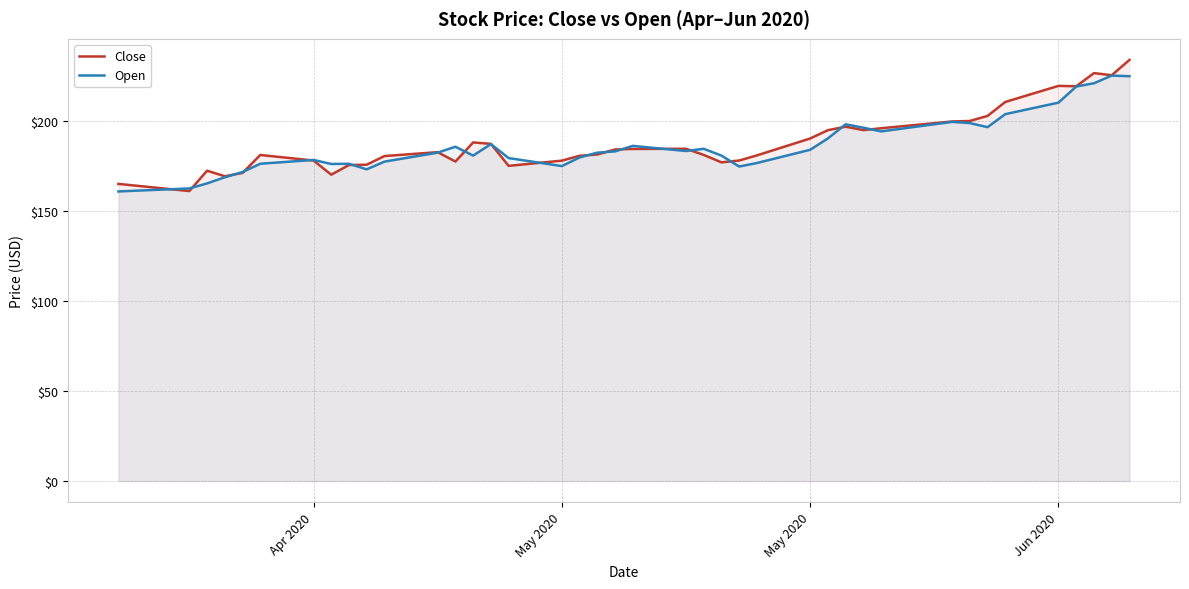

How many lines are shown in the chart?

2